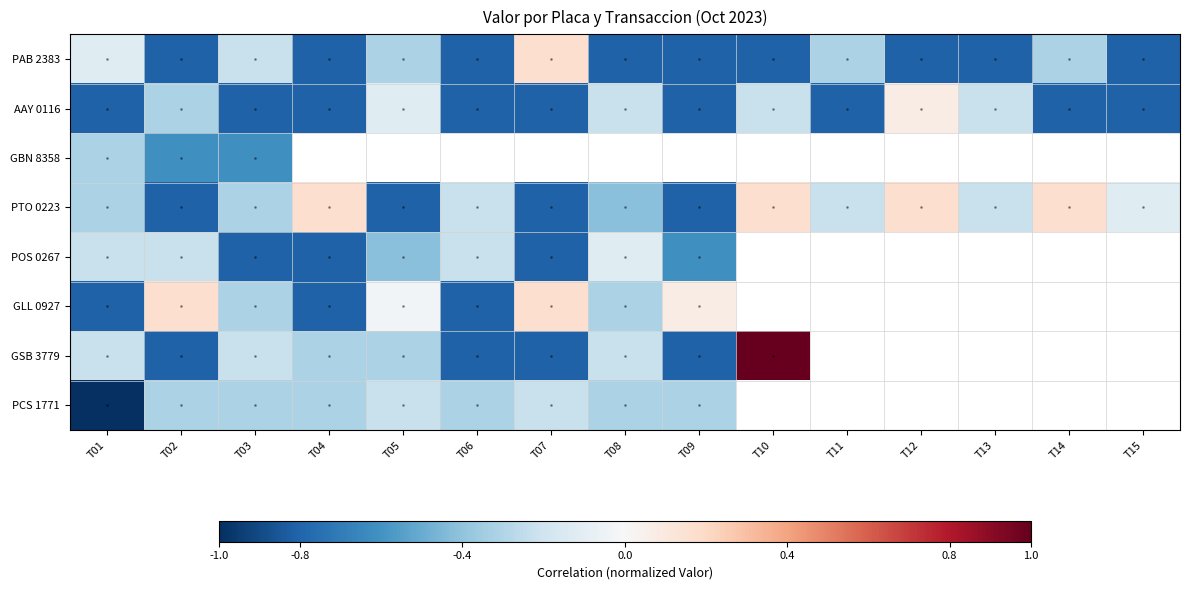

What is the average value of the PTO 0223 series?

-0.3